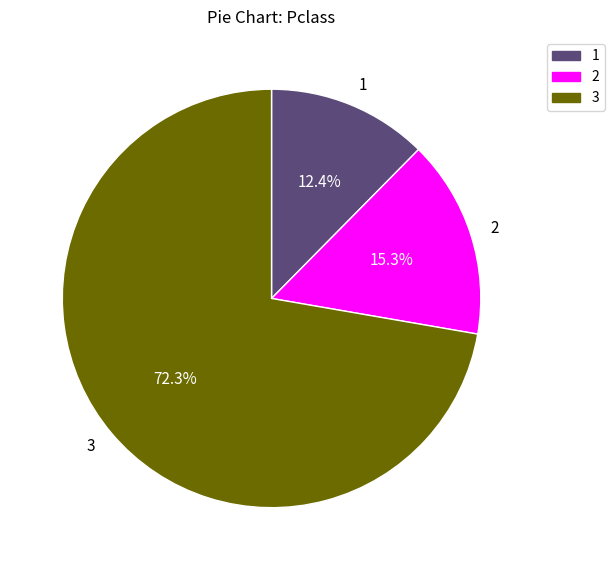

Rank the categories by value from highest to lowest.

3, 2, 1